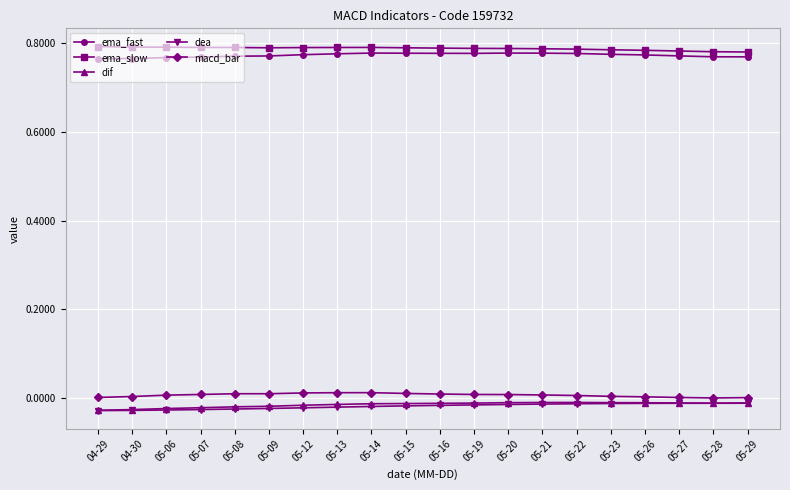

The value of dif at 05-22 is -0.0. True or false?

True